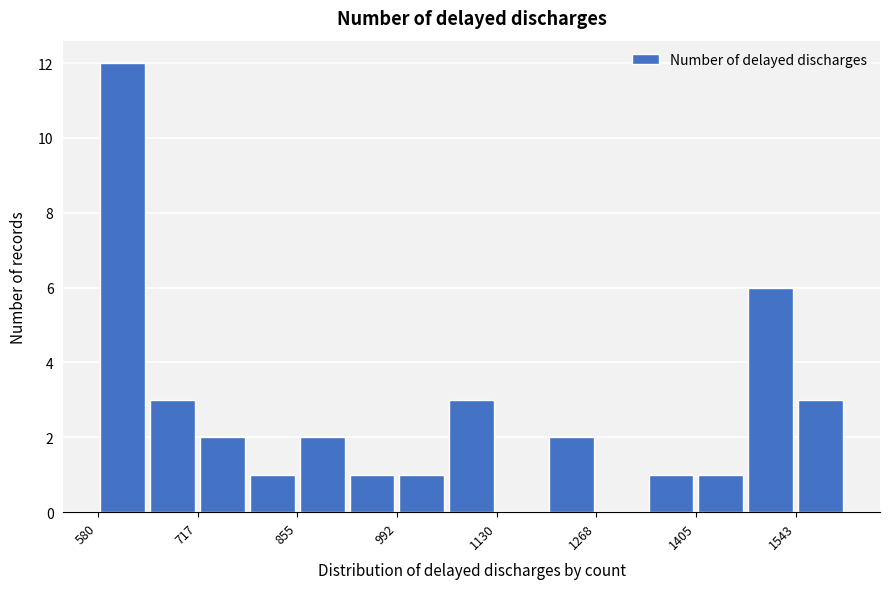

Around what value on the x-axis is the tallest bar? Give the approximate position of its centre, as read against the axis.

620